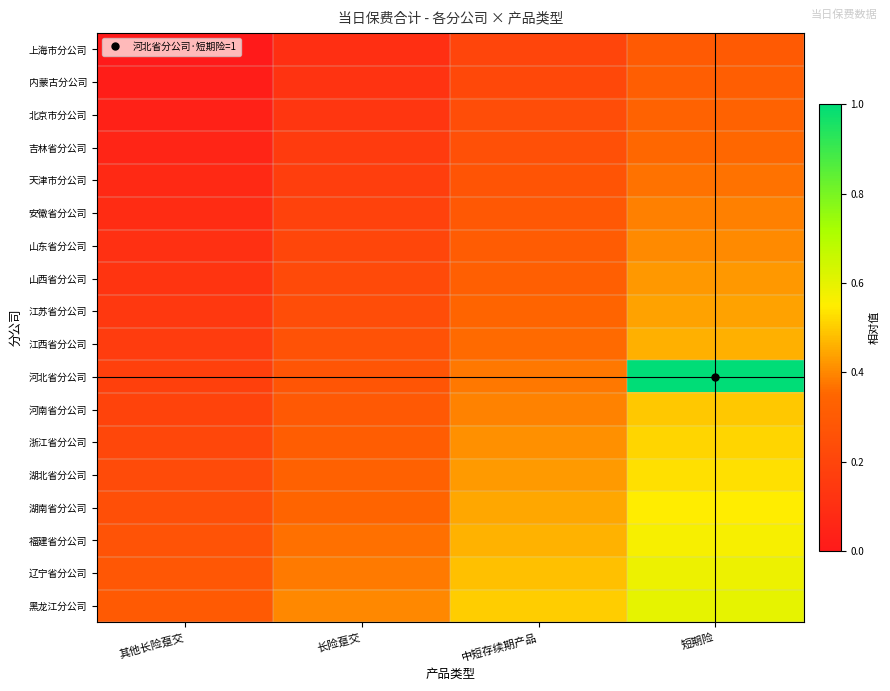

Reading left to right, extract all data points from this chart.

row_0: 0.0	0.1	0.2	0.3
row_1: 0.0	0.1	0.2	0.3
row_2: 0.0	0.1	0.2	0.3
row_3: 0.1	0.2	0.3	0.4
row_4: 0.1	0.2	0.3	0.4
row_5: 0.1	0.2	0.3	0.4
row_6: 0.1	0.2	0.3	0.4
row_7: 0.1	0.2	0.3	0.4
row_8: 0.1	0.2	0.3	0.4
row_9: 0.2	0.3	0.4	0.5
row_10: 0.2	0.3	0.4	1.0
row_11: 0.2	0.3	0.4	0.5
row_12: 0.2	0.3	0.4	0.5
row_13: 0.2	0.3	0.4	0.5
row_14: 0.2	0.3	0.4	0.5
row_15: 0.3	0.4	0.5	0.6
row_16: 0.3	0.4	0.5	0.6
row_17: 0.3	0.4	0.5	0.6